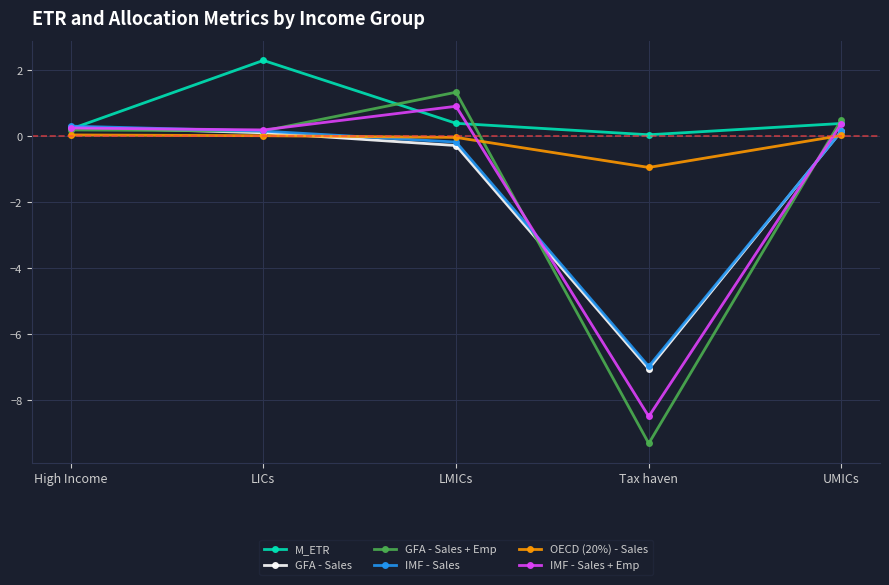

What is the label of the 4th point from the right?

LICs